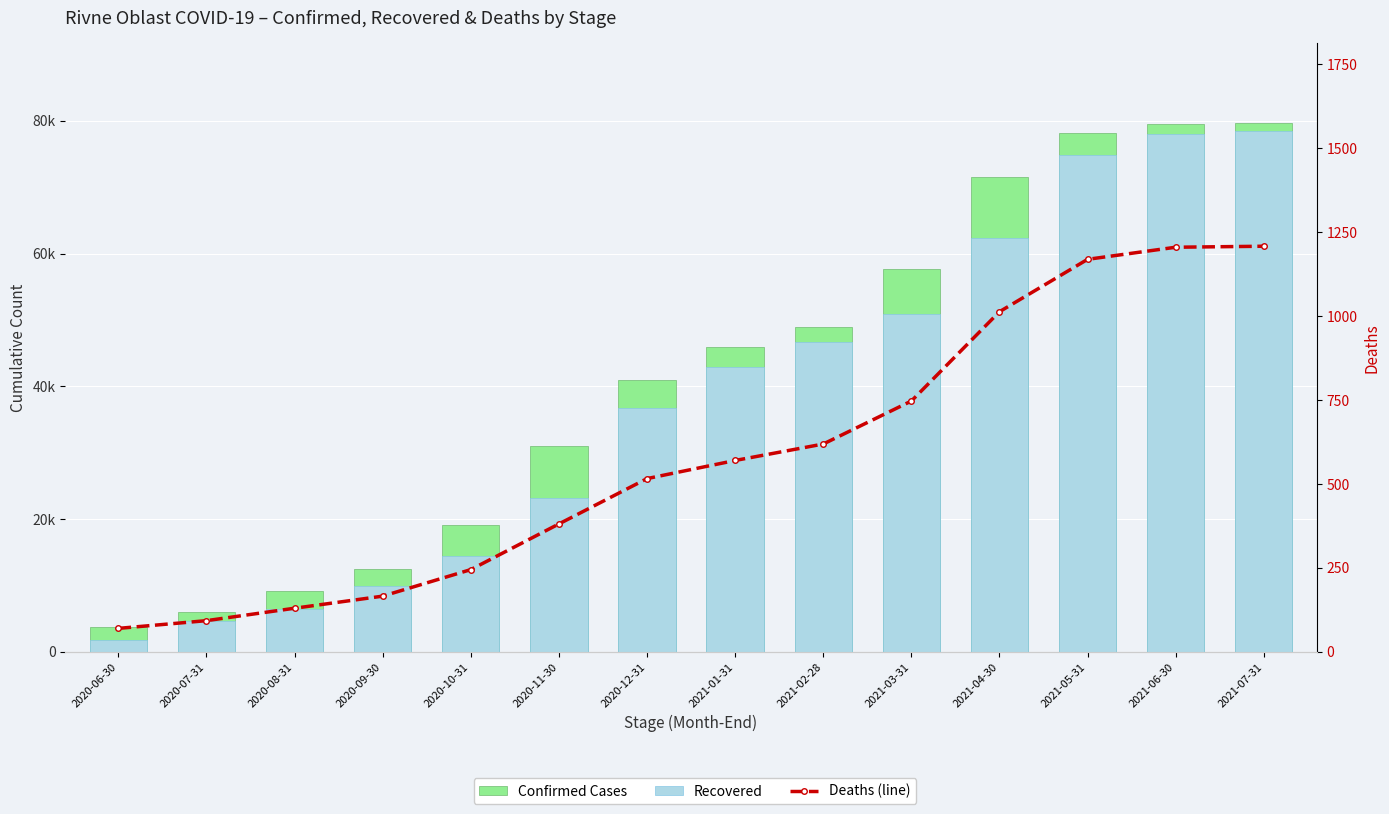

Which series changed the most between 2020-06-30 and 2020-10-31?

Confirmed Cases